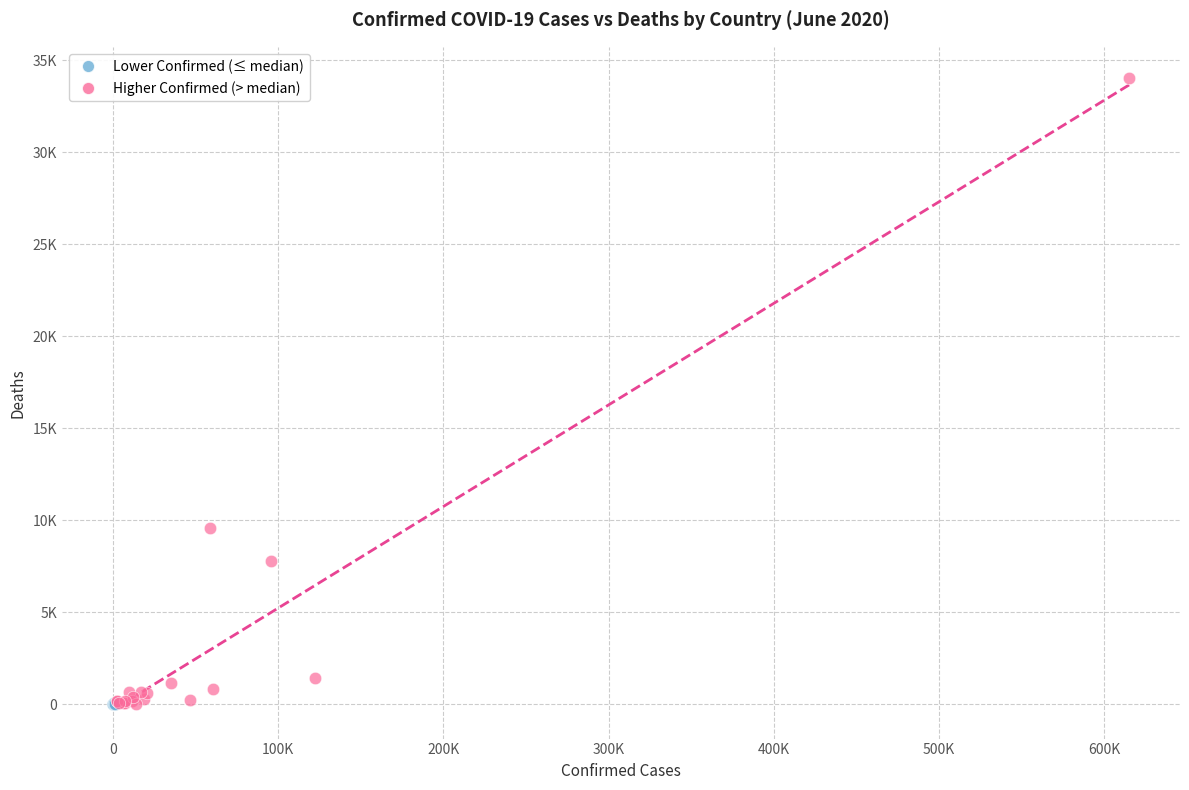

Which series has the widest spread of Y values?

Higher Confirmed (> median)